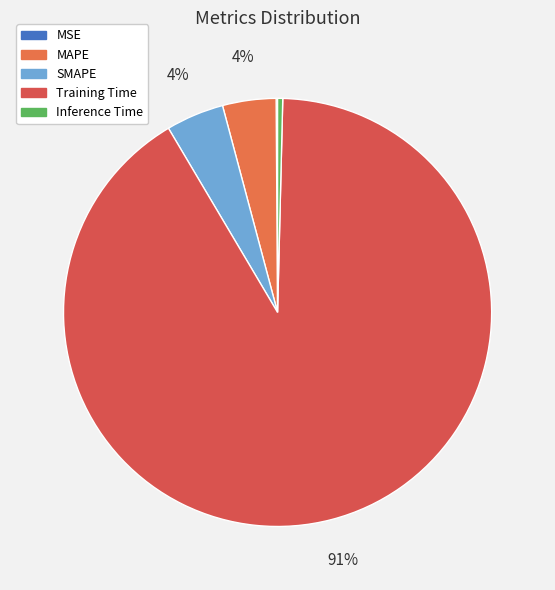

The SMAPE slice represents 4% of the pie. True or false?

True